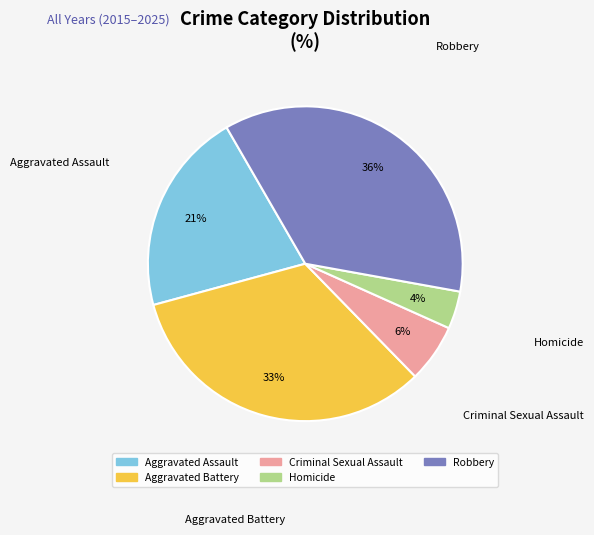

Do Aggravated Battery and Criminal Sexual Assault together represent more than half of the pie?

No